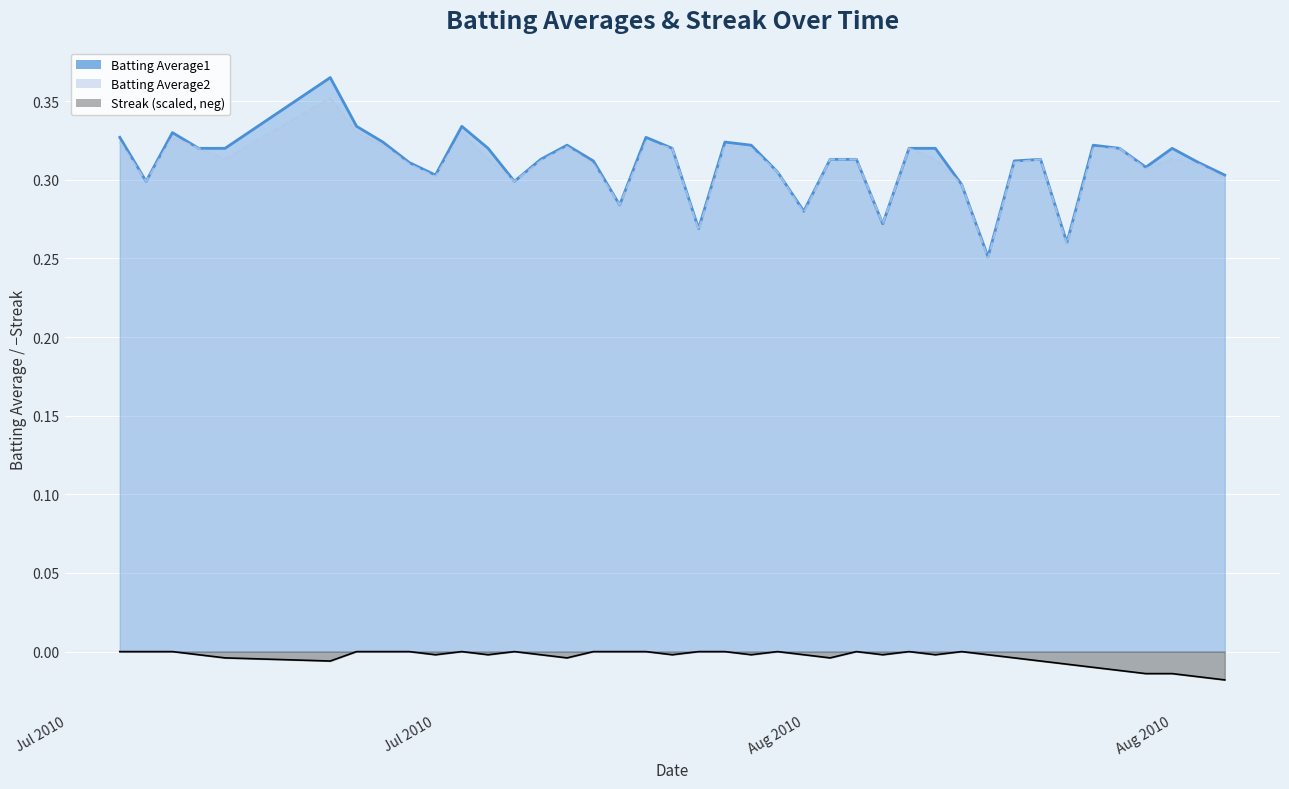

What is the spread (max minus min) of values at 2010-07-18?

0.3